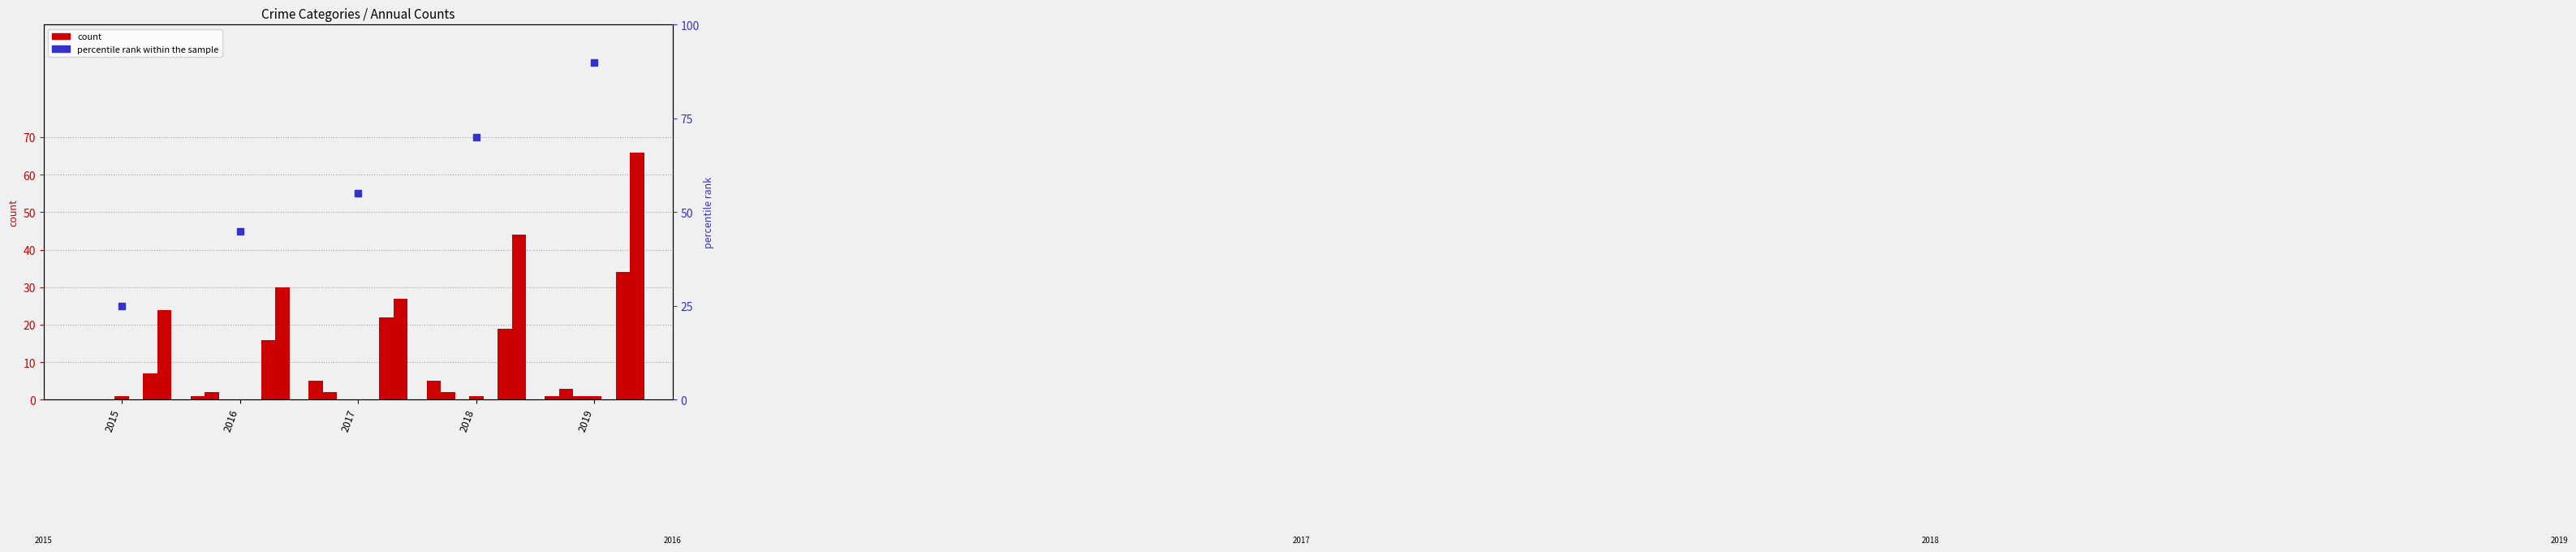

True or false: the data shows 0 at 2015.

True